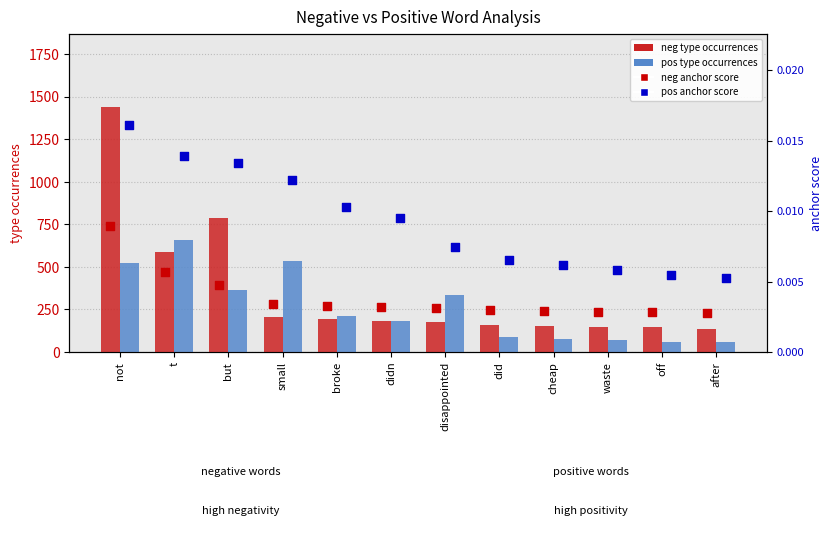

At which category is the sum across all series the highest?

not